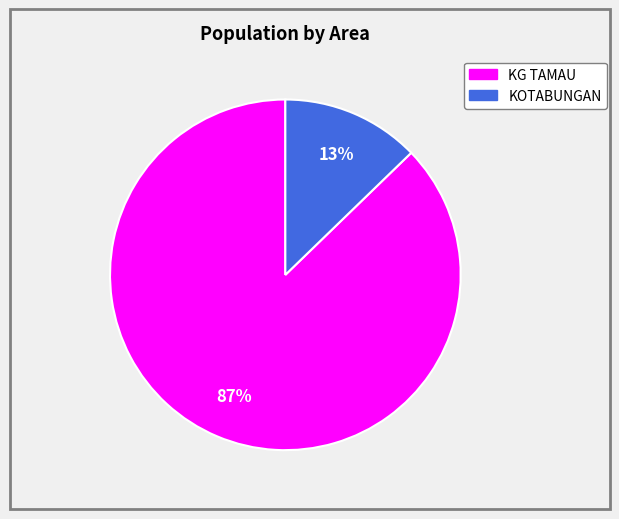

Is there a majority slice in this chart?

Yes